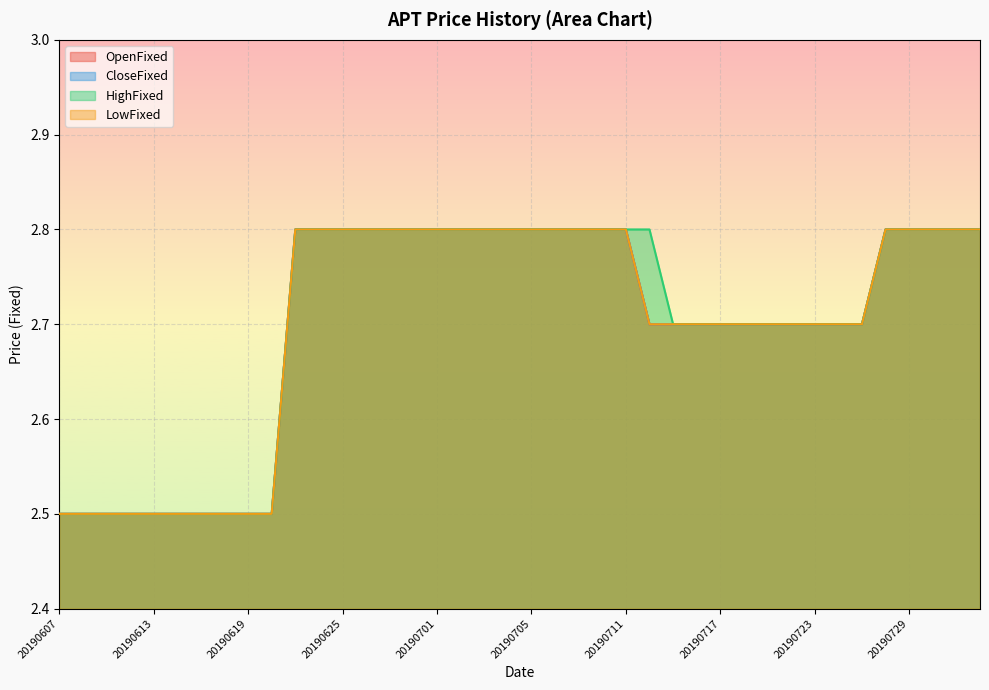

What is the total value across all series at 20190708?

11.2